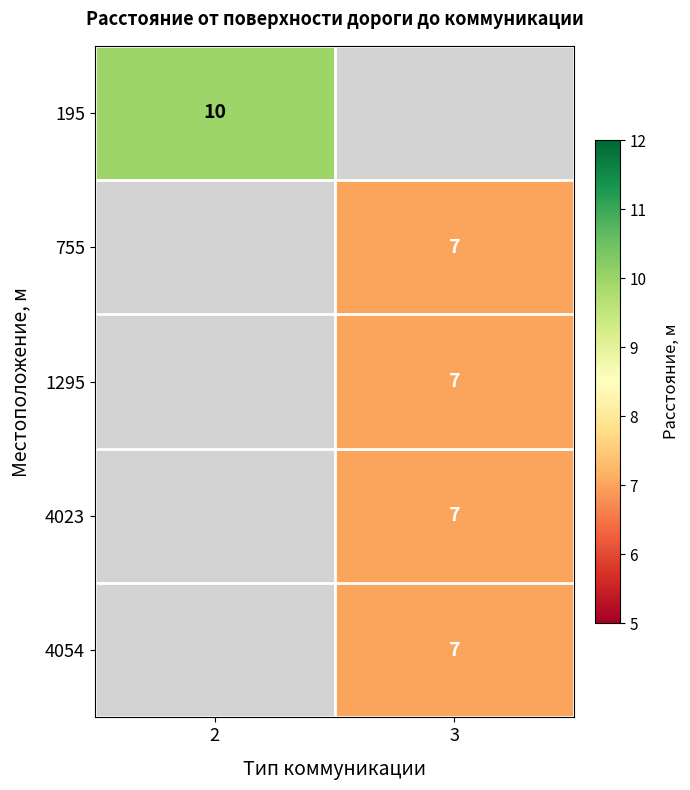

Is it true that 1295 equals 7 at 3?

True